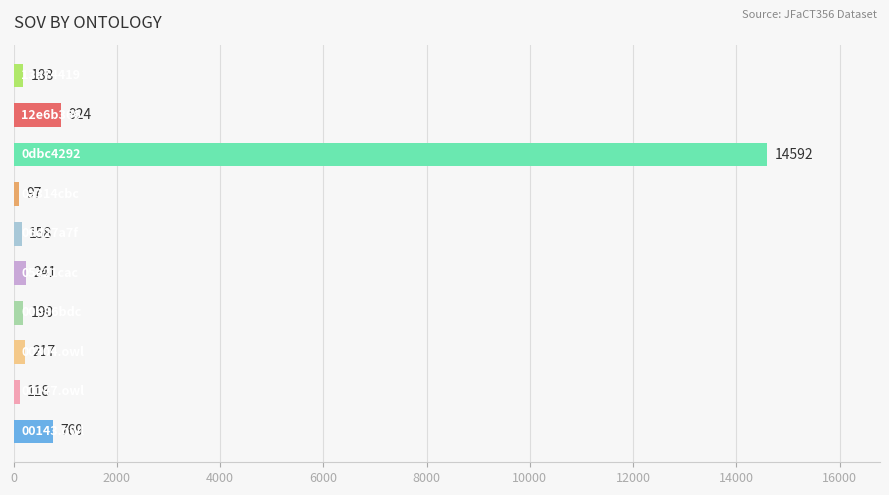

What is the sum of all values?

17494